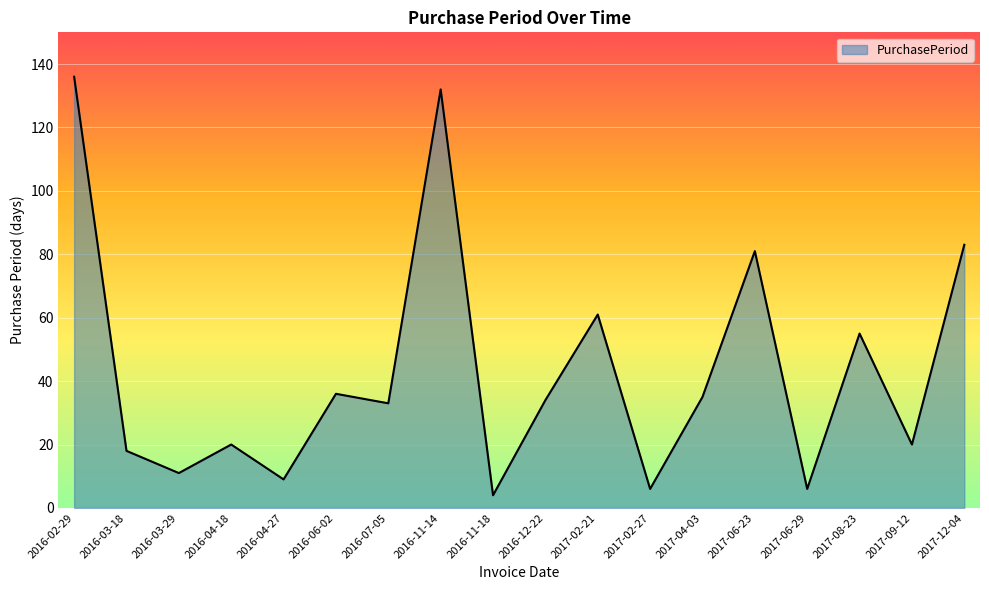

Where is the first local maximum?

2016-04-18